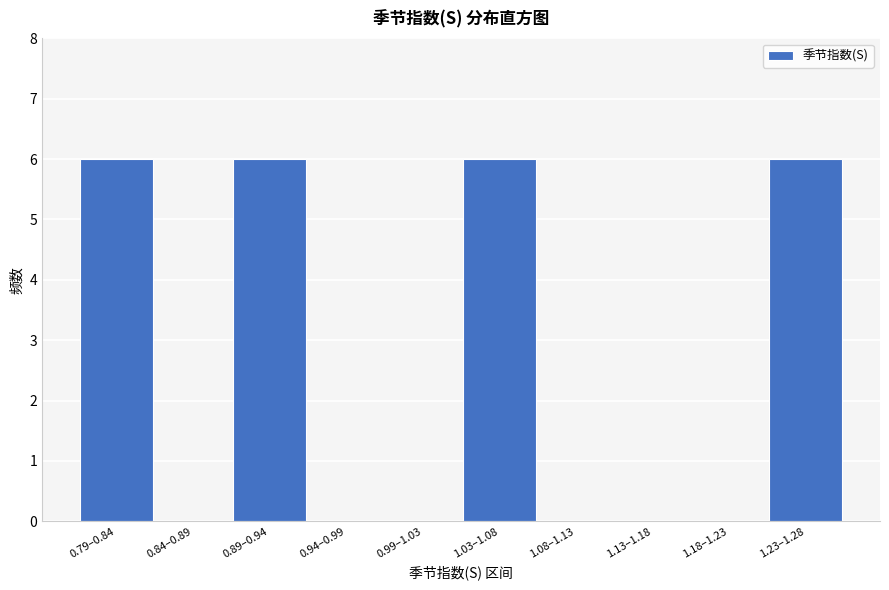

Reading left to right, list all the values displayed in this chart.

0.79–0.84=6	0.84–0.89=0	0.89–0.94=6	0.94–0.99=0	0.99–1.03=0	1.03–1.08=6	1.08–1.13=0	1.13–1.18=0	1.18–1.23=0	1.23–1.28=6